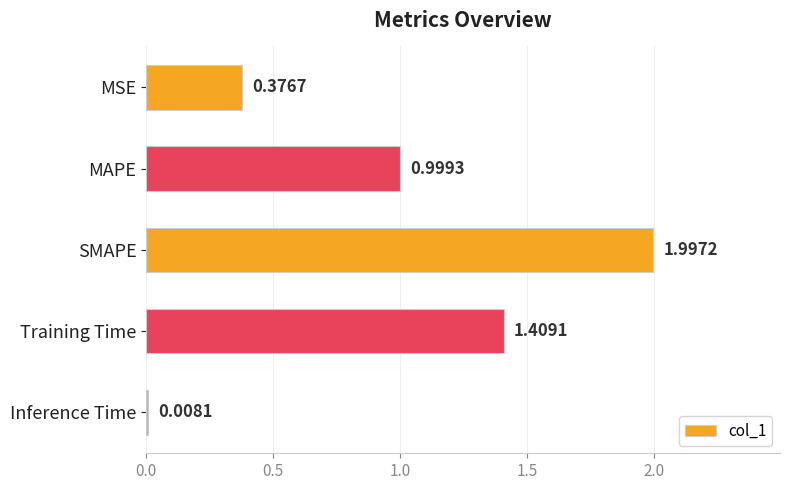

Which has a higher value, SMAPE or Inference Time?

SMAPE